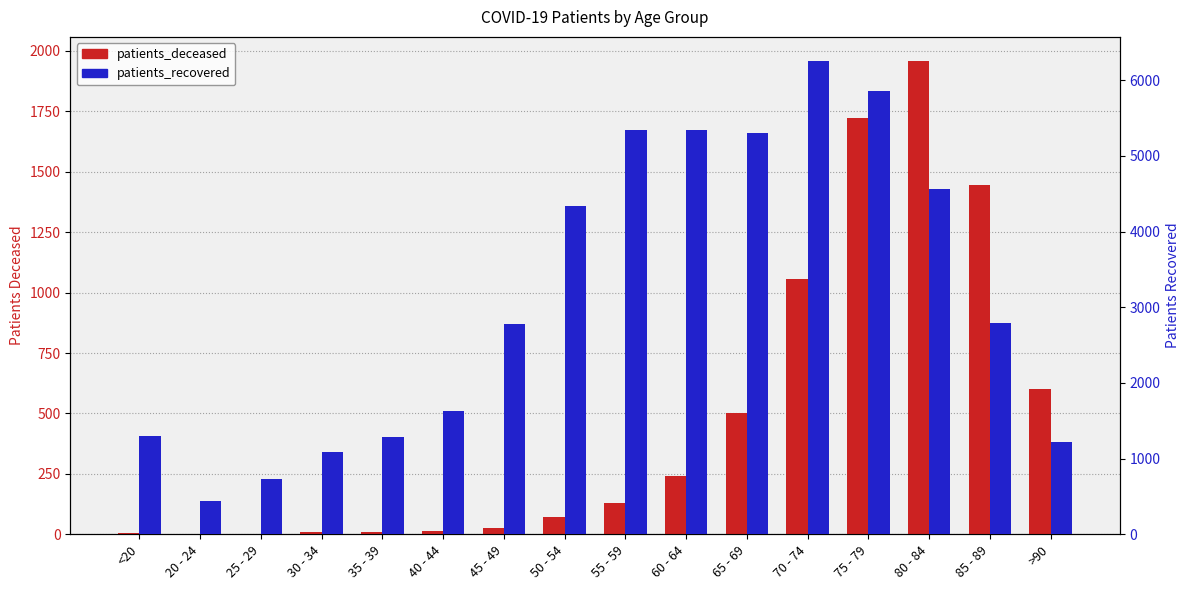

Rank the series at 30 - 34 from lowest to highest value.

patients_deceased, patients_recovered